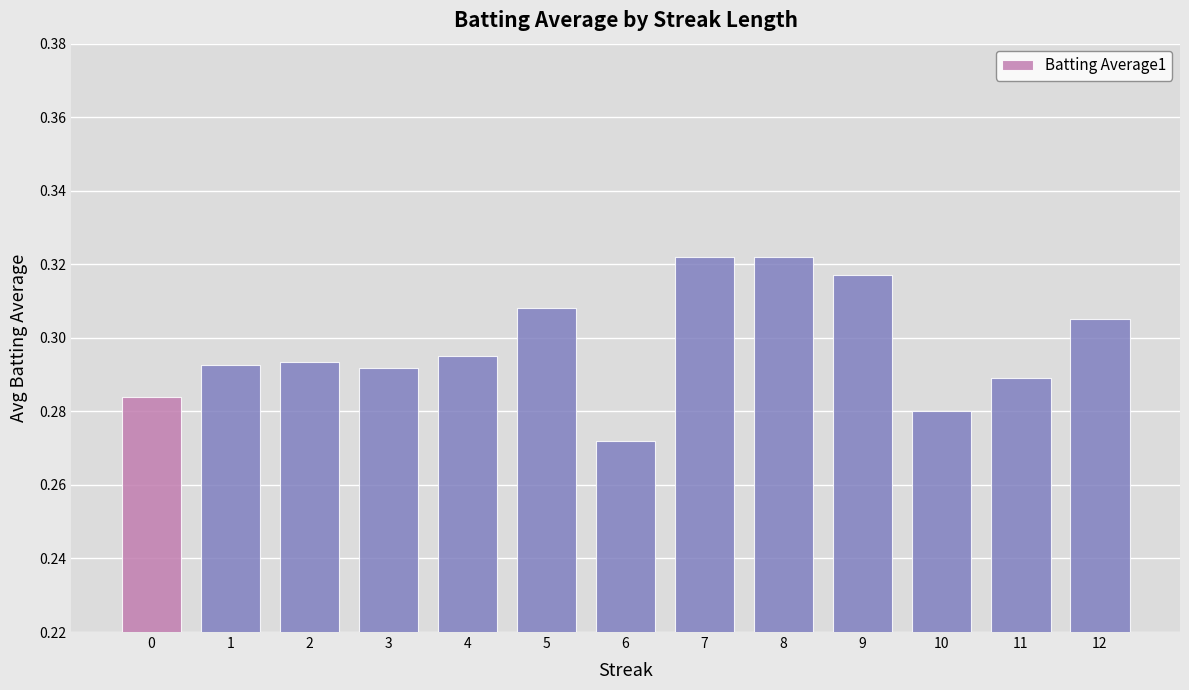

The chart shows a value of 0.1 at 5. True or false?

False